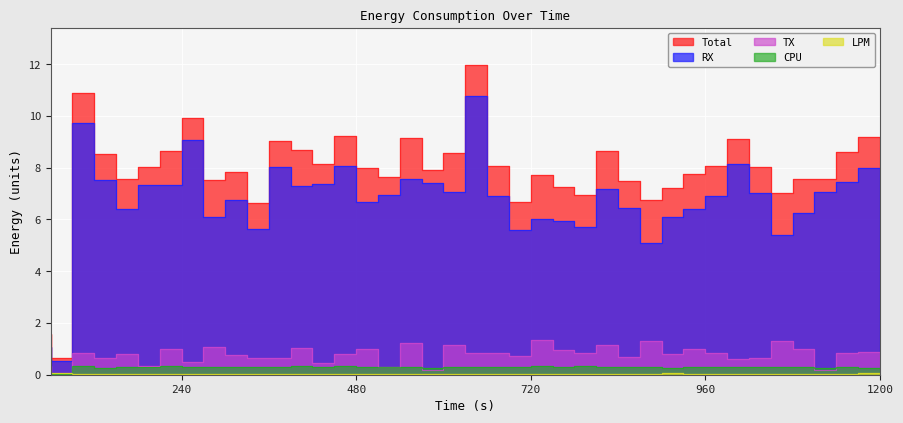

How many interior local peaks does the TX series have?

13